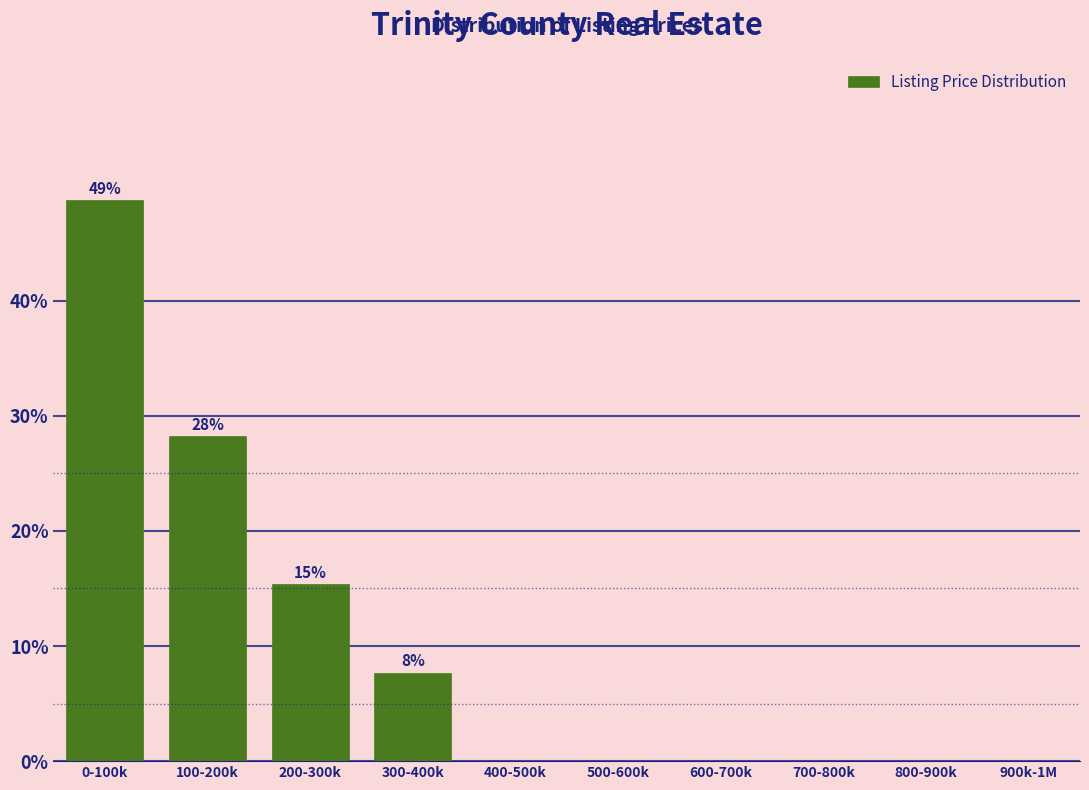

Reading left to right, extract all data points from this chart.

0-100k=48.7	100-200k=28.2	200-300k=15.4	300-400k=7.7	400-500k=0.0	500-600k=0.0	600-700k=0.0	700-800k=0.0	800-900k=0.0	900k-1M=0.0